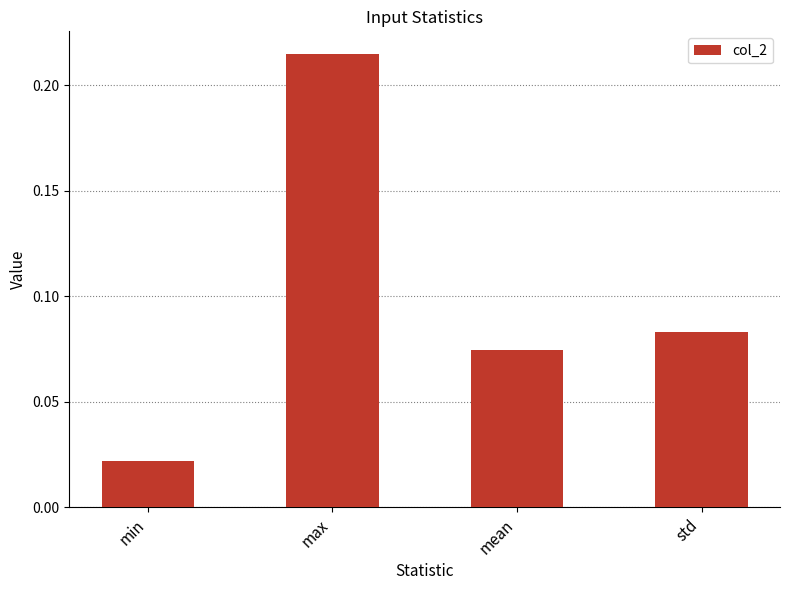

What is the change in value from max to std?

-0.1